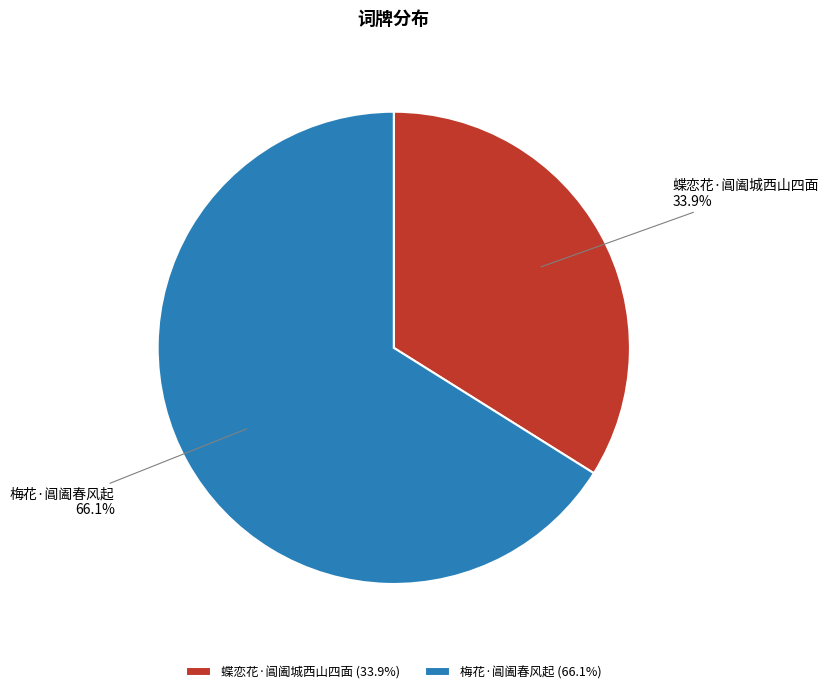

Is there a majority slice in this chart?

Yes